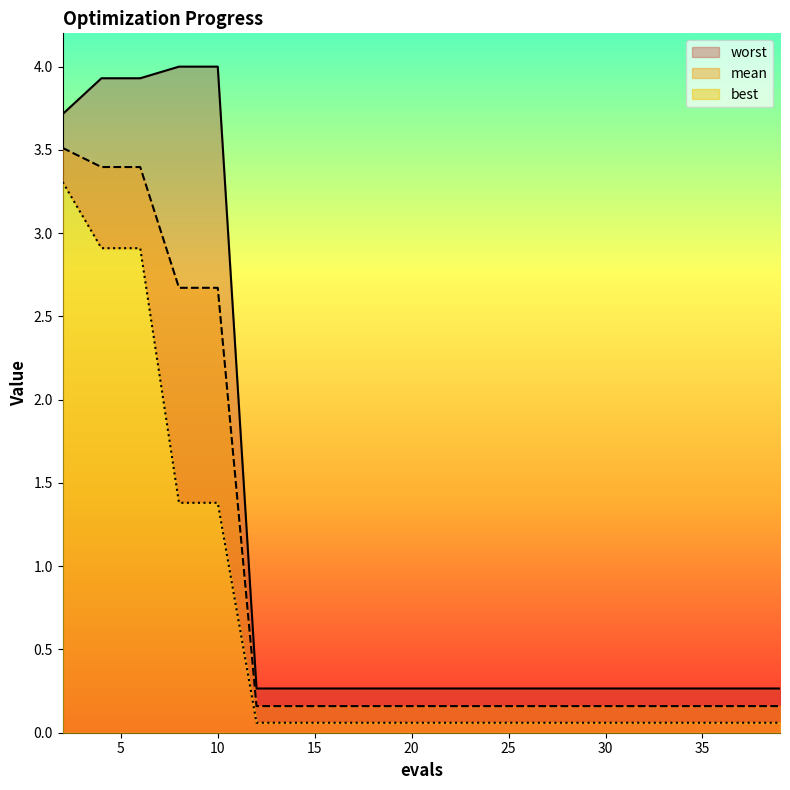

Which series has the largest total across all categories?

worst